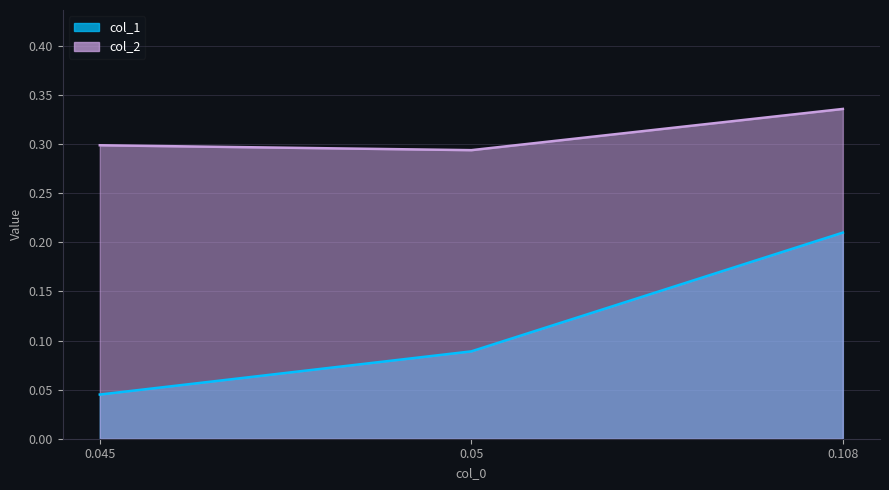

Does the chart display data point markers on the line(s)?

No